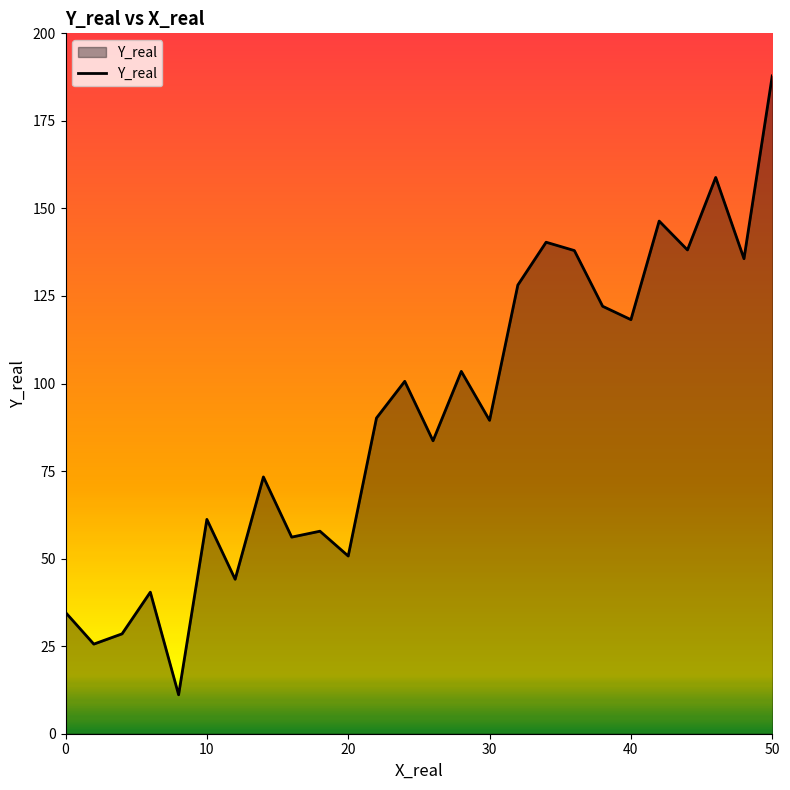

What is the maximum value shown in the chart?

187.8